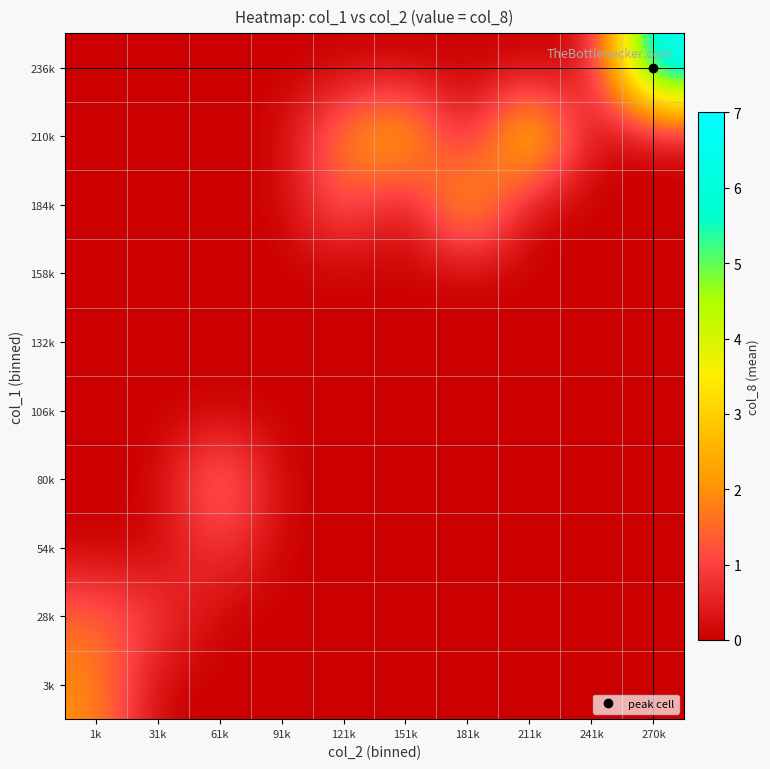

Reading left to right, extract all data points from this chart.

3k: 1k=2.0	31k=0.0	61k=0.0	91k=0.0	121k=0.0	151k=0.0	181k=0.0	211k=0.0	241k=0.0	270k=0.0
28k: 1k=1.5	31k=1.0	61k=0.0	91k=0.0	121k=0.0	151k=0.0	181k=0.0	211k=0.0	241k=0.0	270k=0.0
54k: 1k=0.0	31k=0.0	61k=1.0	91k=0.0	121k=0.0	151k=0.0	181k=0.0	211k=0.0	241k=0.0	270k=0.0
80k: 1k=0.0	31k=0.0	61k=2.0	91k=0.0	121k=0.0	151k=0.0	181k=0.0	211k=0.0	241k=0.0	270k=0.0
106k: 1k=0.0	31k=0.0	61k=0.0	91k=0.0	121k=0.0	151k=0.0	181k=0.0	211k=0.0	241k=0.0	270k=0.0
132k: 1k=0.0	31k=0.0	61k=0.0	91k=0.0	121k=0.0	151k=0.0	181k=0.0	211k=0.0	241k=0.0	270k=0.0
158k: 1k=0.0	31k=0.0	61k=0.0	91k=0.0	121k=0.0	151k=0.0	181k=0.0	211k=0.0	241k=0.0	270k=0.0
184k: 1k=0.0	31k=0.0	61k=0.0	91k=0.0	121k=1.5	151k=0.0	181k=3.0	211k=0.0	241k=0.0	270k=0.0
210k: 1k=0.0	31k=0.0	61k=0.0	91k=0.0	121k=2.0	151k=3.0	181k=0.0	211k=4.0	241k=0.0	270k=0.0
236k: 1k=0.0	31k=0.0	61k=0.0	91k=0.0	121k=0.0	151k=0.0	181k=0.0	211k=0.0	241k=0.0	270k=7.0